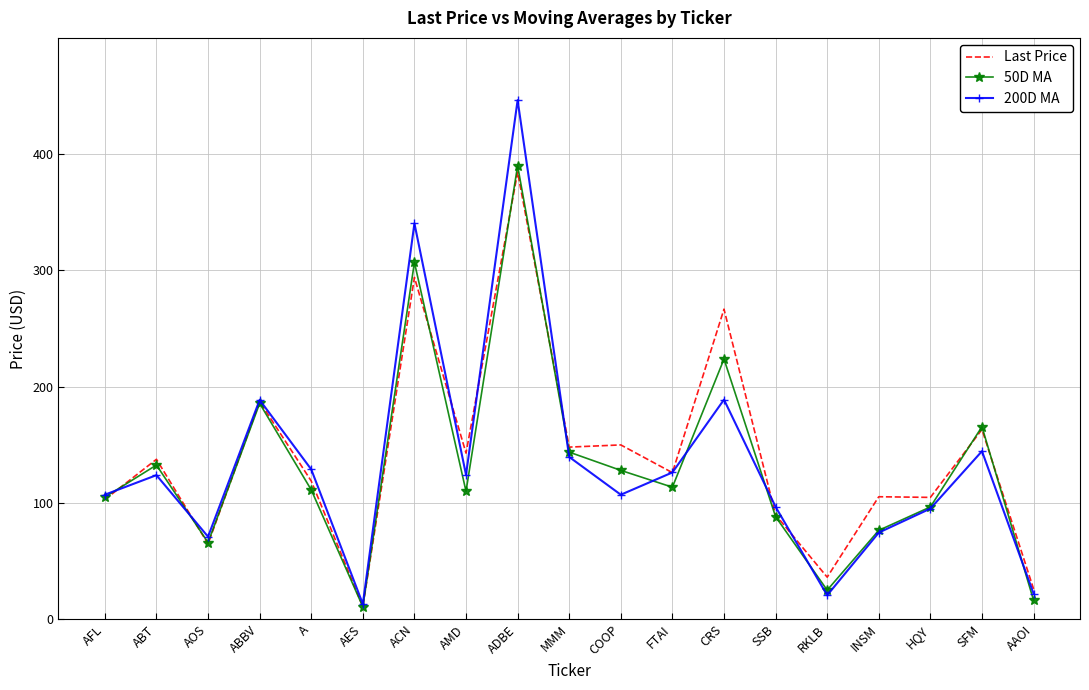

Which category has the highest value in the Last Price series?

ADBE